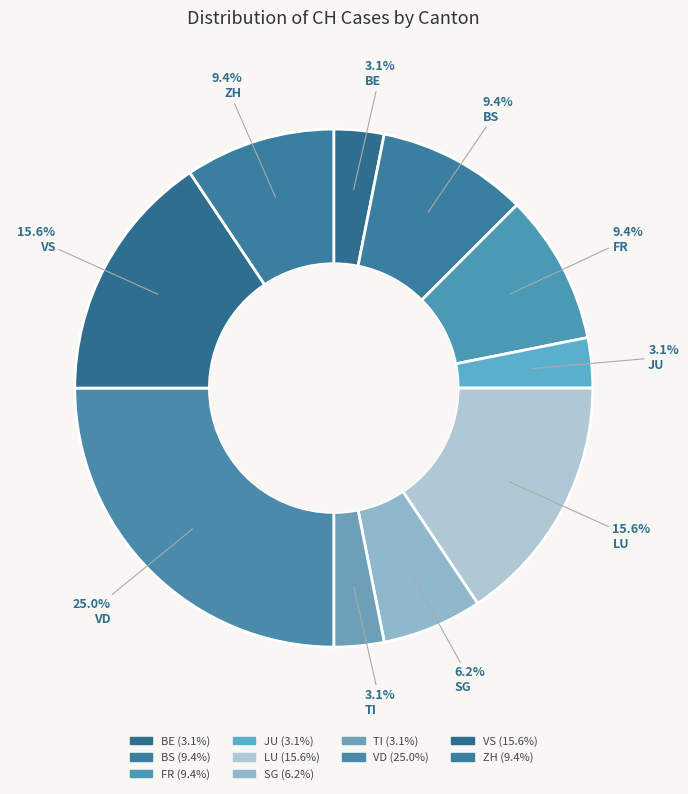

How many segments does this pie chart have?

10